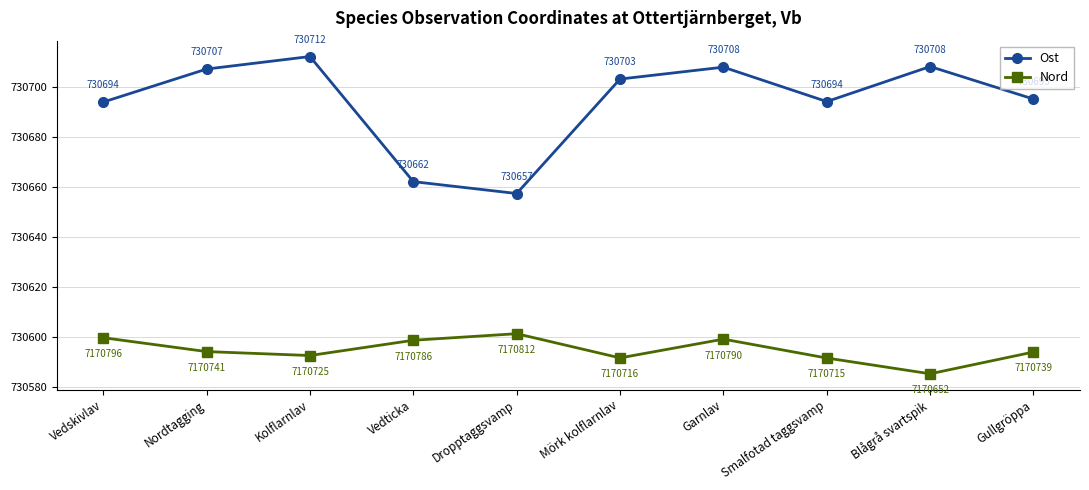

What is the highest value of the Nord series?

730601.2